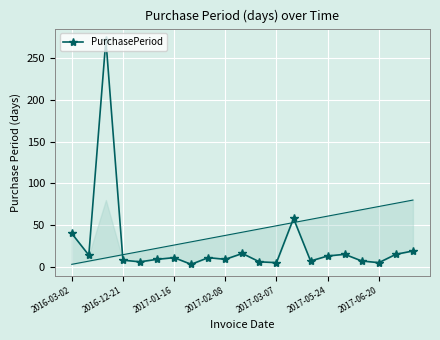

Between 2017-05-24 and 2017-03-07, which is larger?

2017-05-24